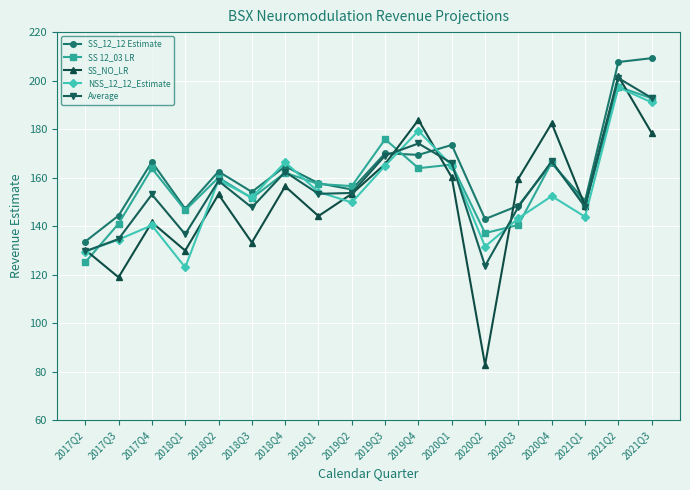

What is the total value across all series at 2018Q3?

738.4